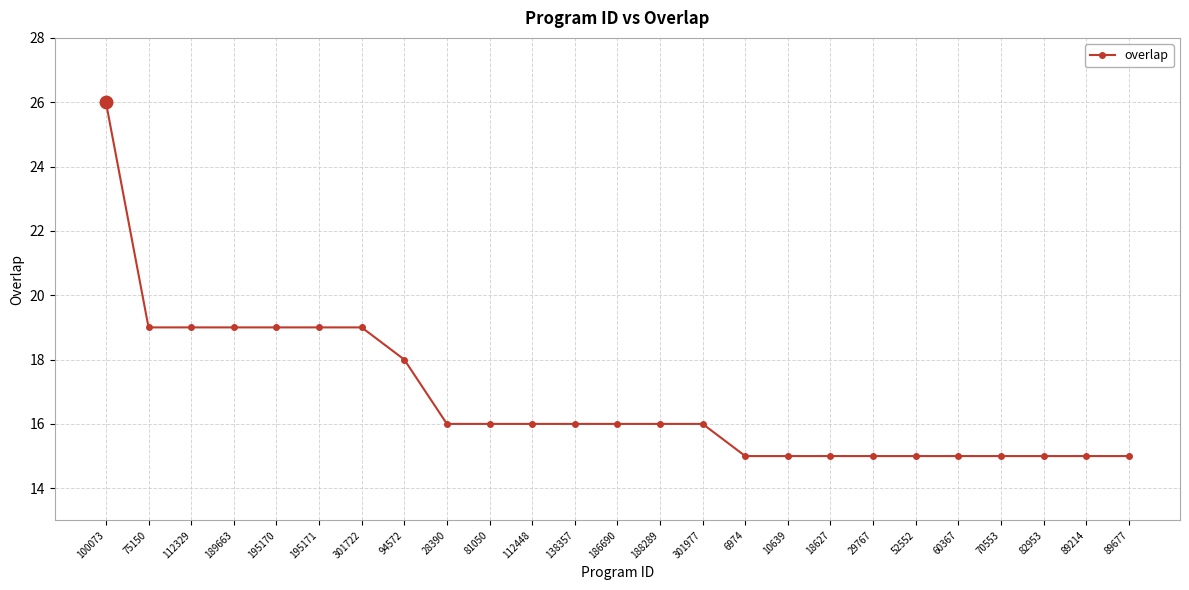

At which category does the chart reach its peak across all series?

100073